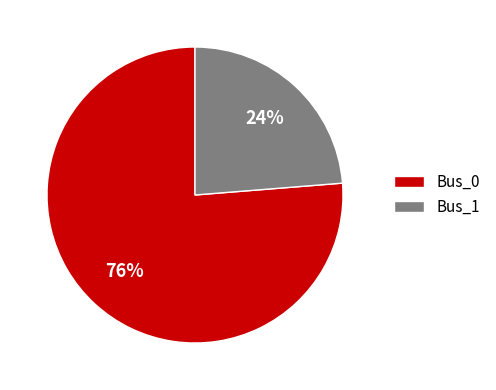

Is it true that Bus_0 is 81% of the pie?

False